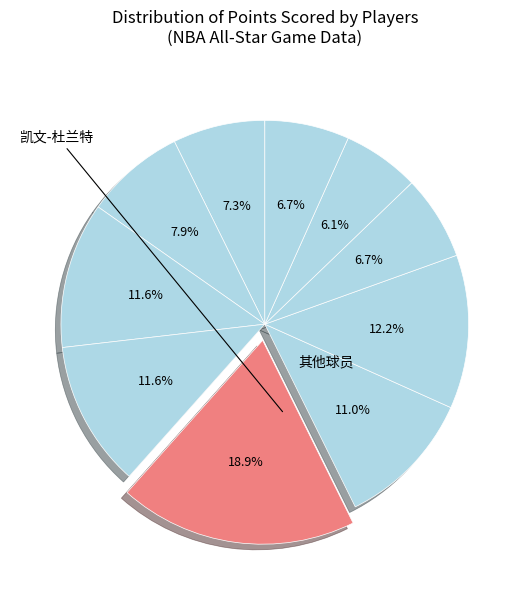

Which category has the smallest portion of the pie?

本-西蒙斯